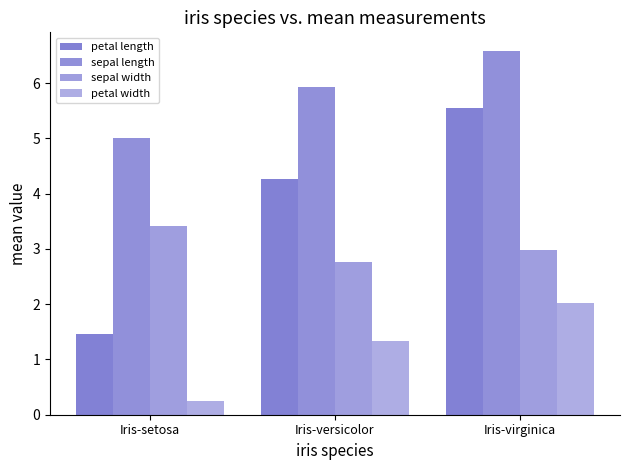

Does the chart contain any negative values?

No